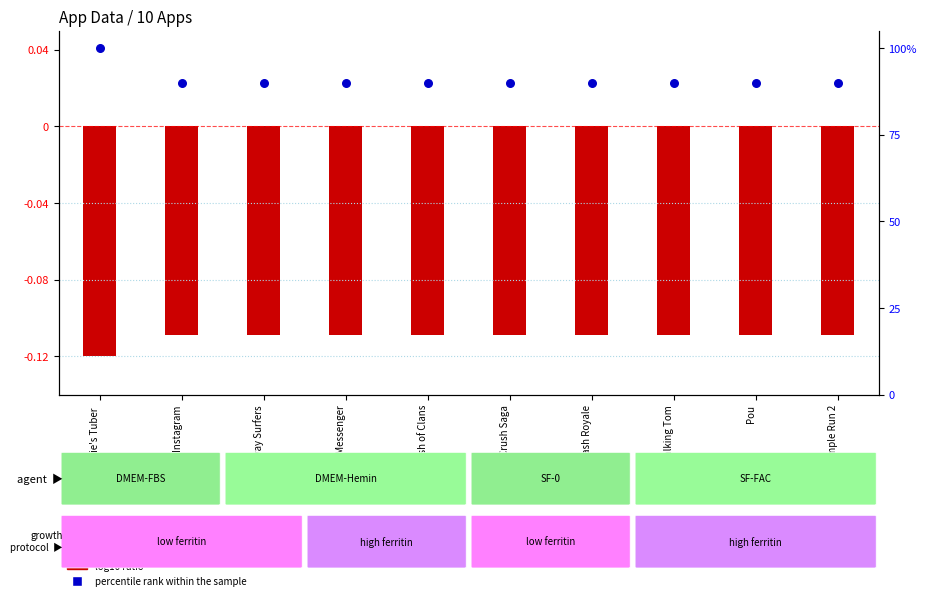

Which series contains the highest Y value?

percentile rank within the sample